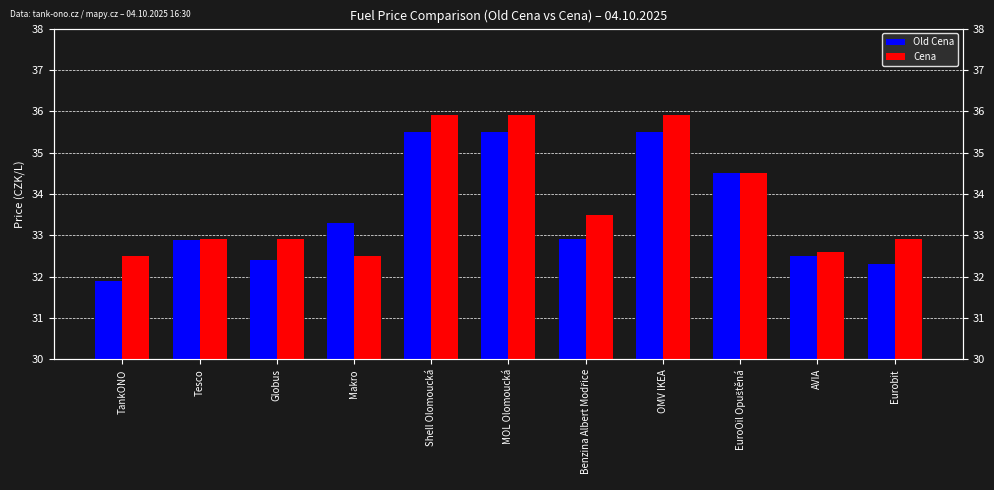

True or false: Old Cena has a value of 32.5 at AVIA.

True